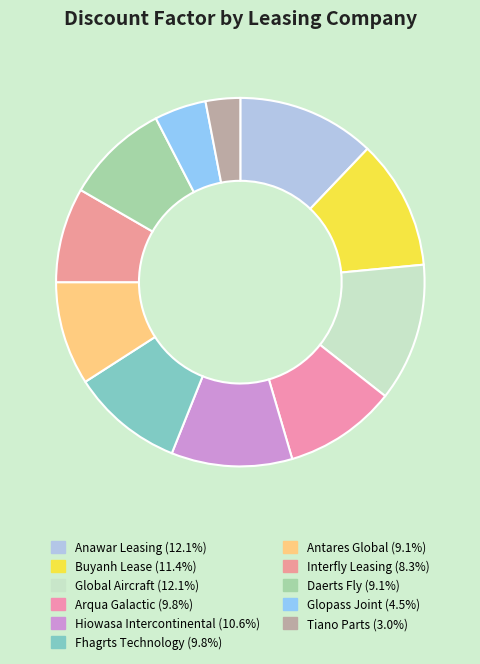

What is the smallest slice in the pie chart?

Tiano Parts